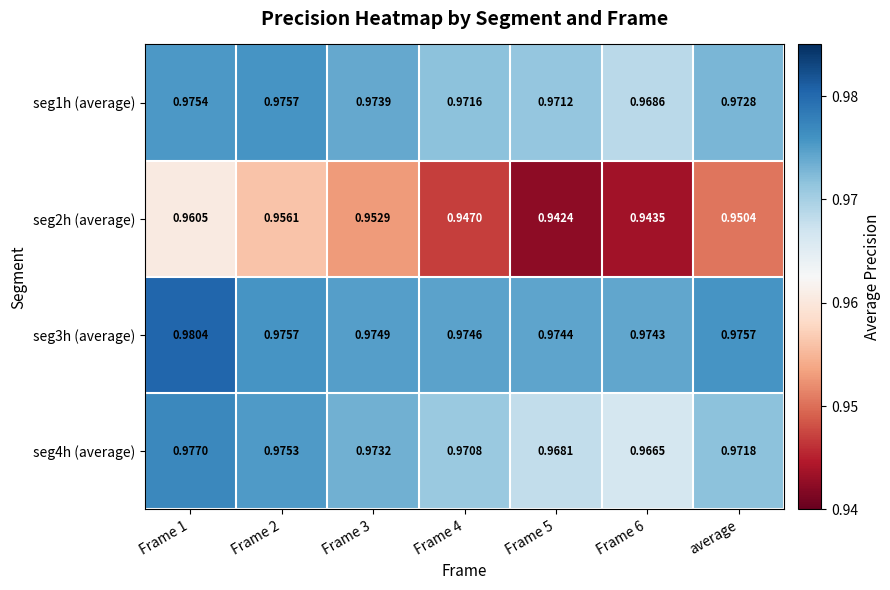

How many data points does each series have?

7